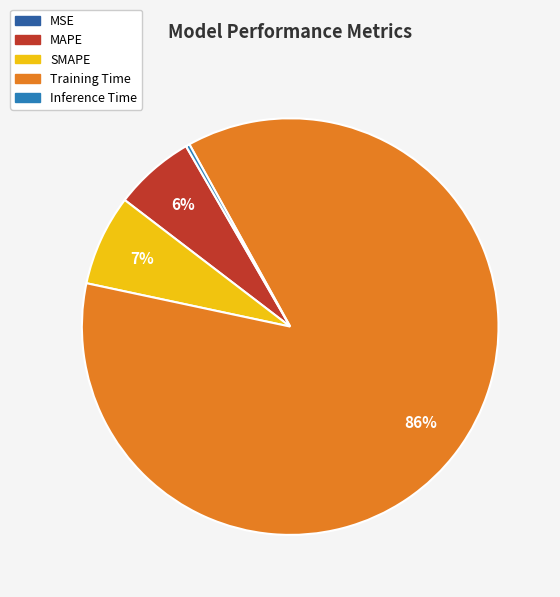

Does MSE account for over 50% of the chart?

No